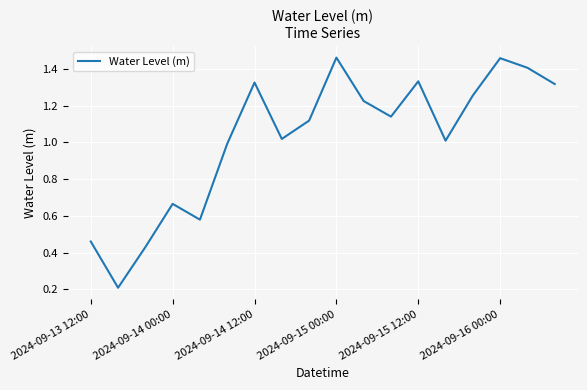

What is the value of the 18th point from the left?

1.3